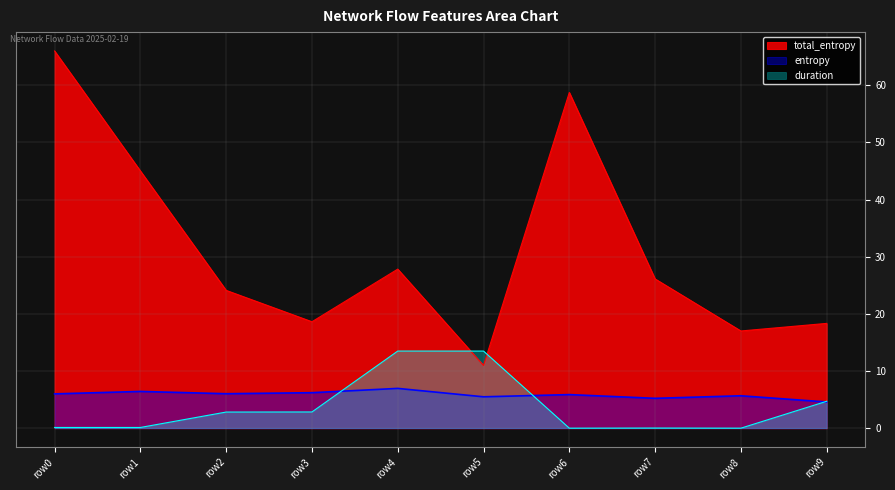

What is the sum of the total_entropy values at row0 and row2?

90.1